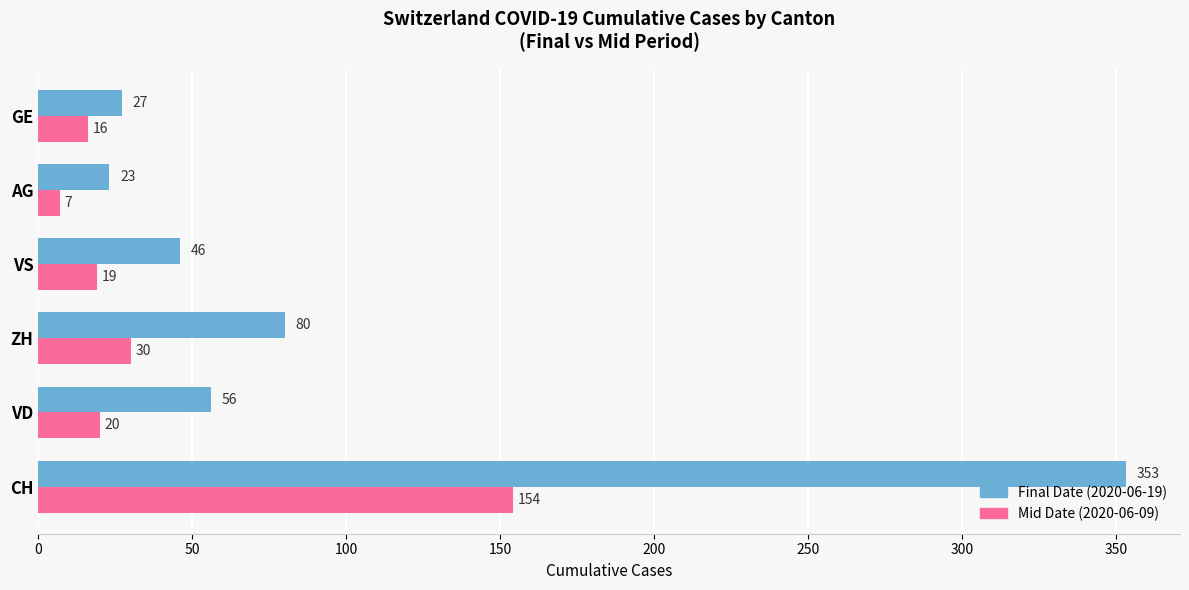

Rank the categories by Final Date (2020-06-19) value from lowest to highest.

AG, GE, VS, VD, ZH, CH